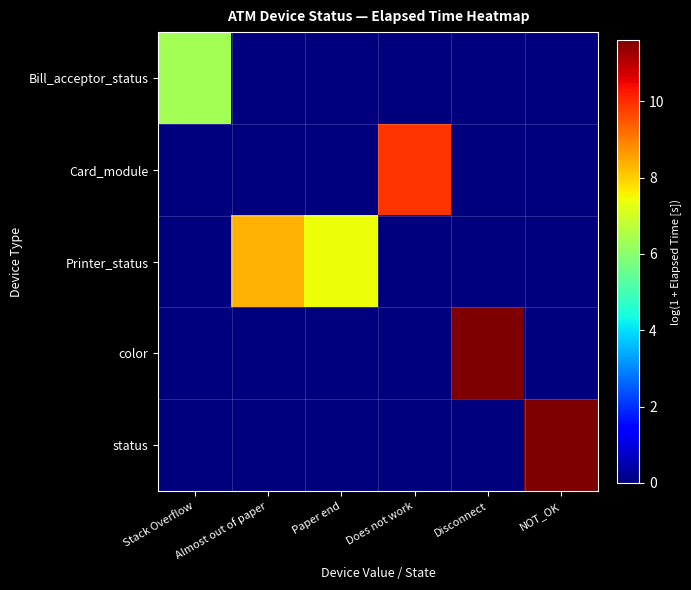

Reading left to right, list all the values displayed in this chart.

Bill_acceptor_status: Stack Overflow=6.4	Almost out of paper=0.0	Paper end=0.0	Does not work=0.0	Disconnect=0.0	NOT_OK=0.0
Card_module: Stack Overflow=0.0	Almost out of paper=0.0	Paper end=0.0	Does not work=9.9	Disconnect=0.0	NOT_OK=0.0
Printer_status: Stack Overflow=0.0	Almost out of paper=8.4	Paper end=7.4	Does not work=0.0	Disconnect=0.0	NOT_OK=0.0
color: Stack Overflow=0.0	Almost out of paper=0.0	Paper end=0.0	Does not work=0.0	Disconnect=11.6	NOT_OK=0.0
status: Stack Overflow=0.0	Almost out of paper=0.0	Paper end=0.0	Does not work=0.0	Disconnect=0.0	NOT_OK=11.6